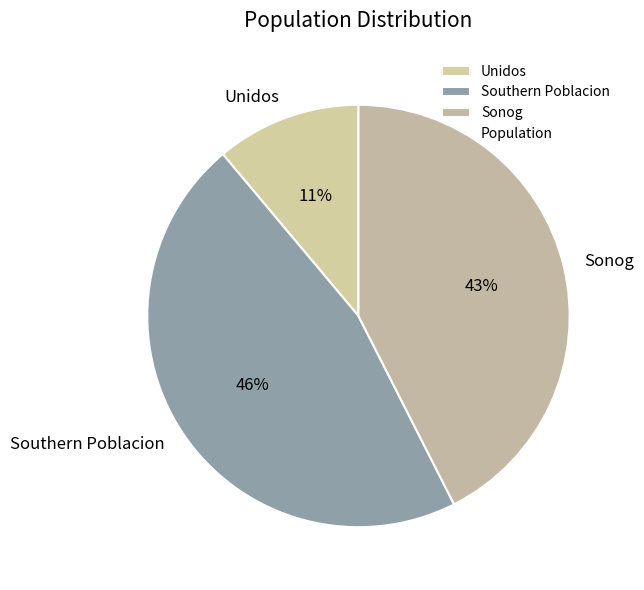

What is the ratio of the value at Southern Poblacion to the value at Unidos?

4.2